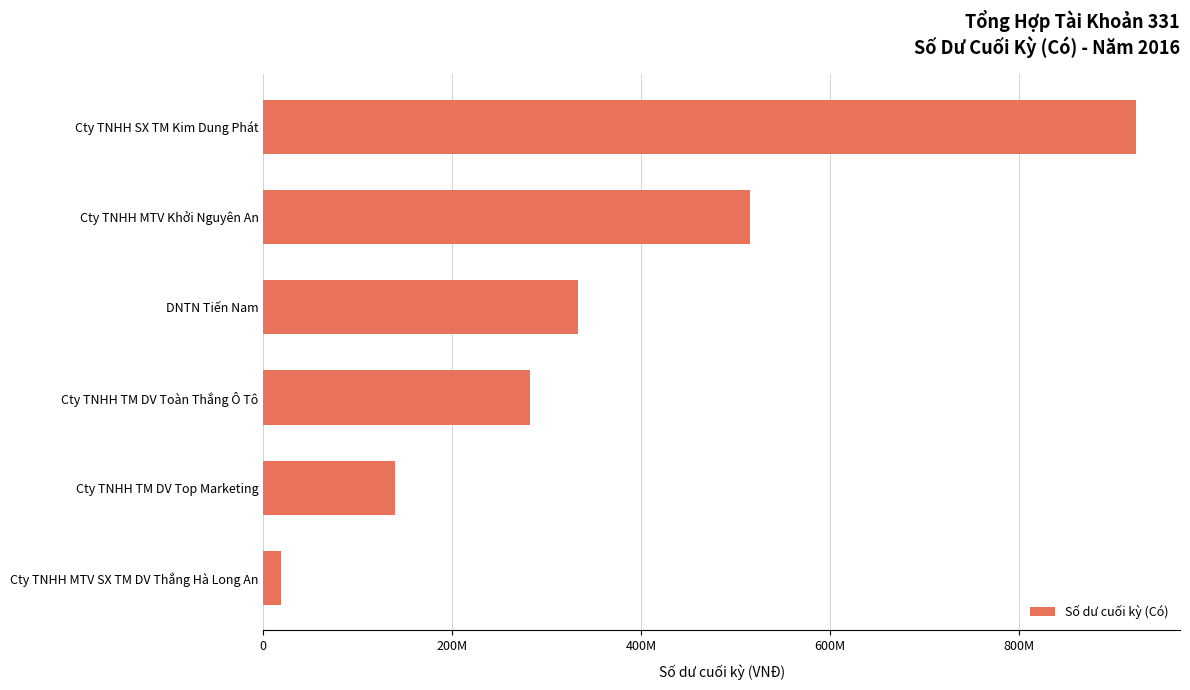

Does the chart contain any negative values?

No